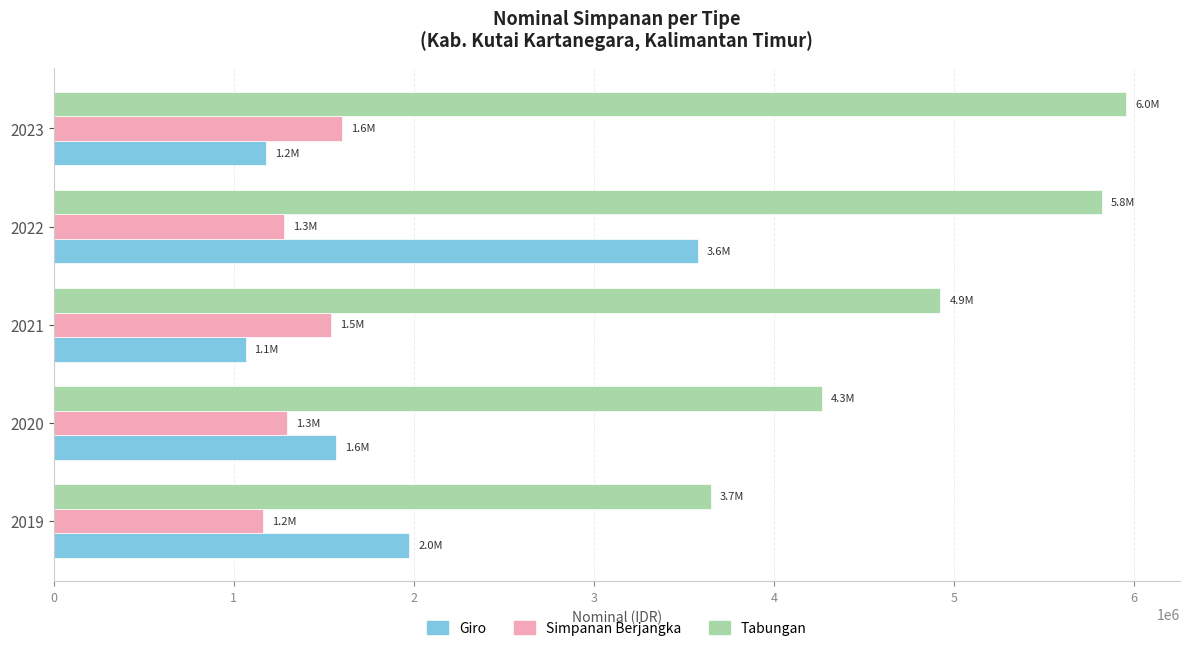

The value of Simpanan Berjangka at 2023 is 2630264.3. True or false?

False